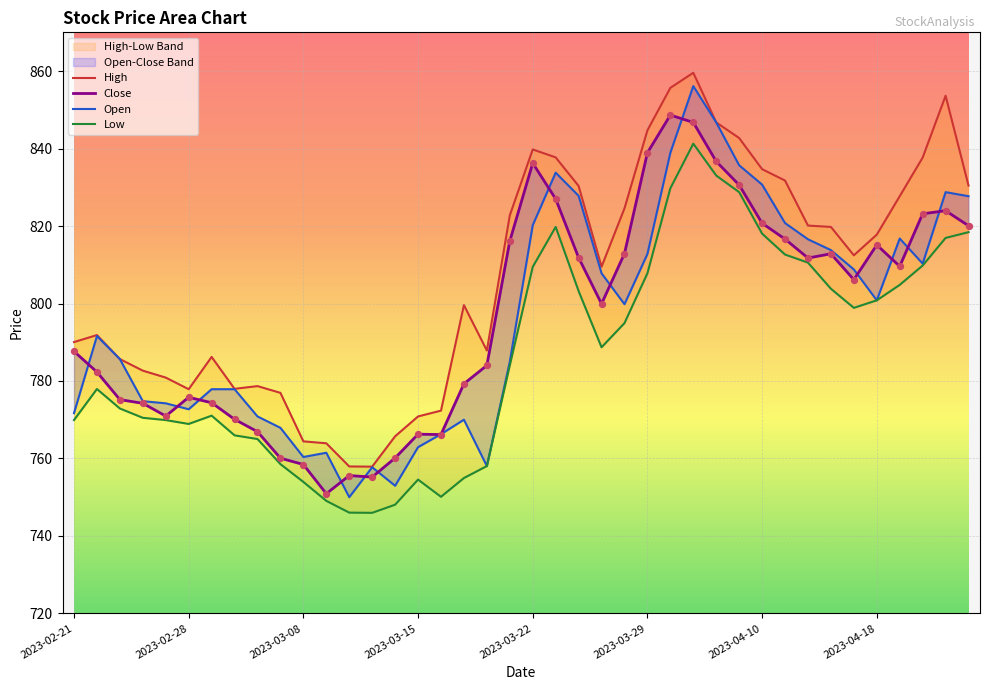

What is the total value across all series at 2023-03-09?

3025.4